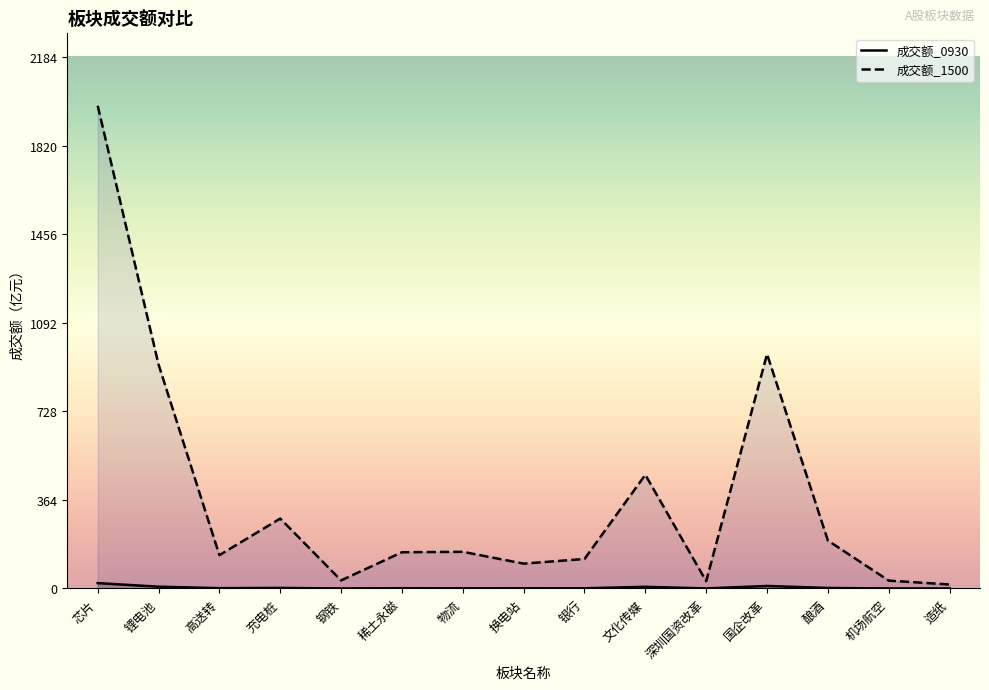

How many lines are shown in the chart?

2